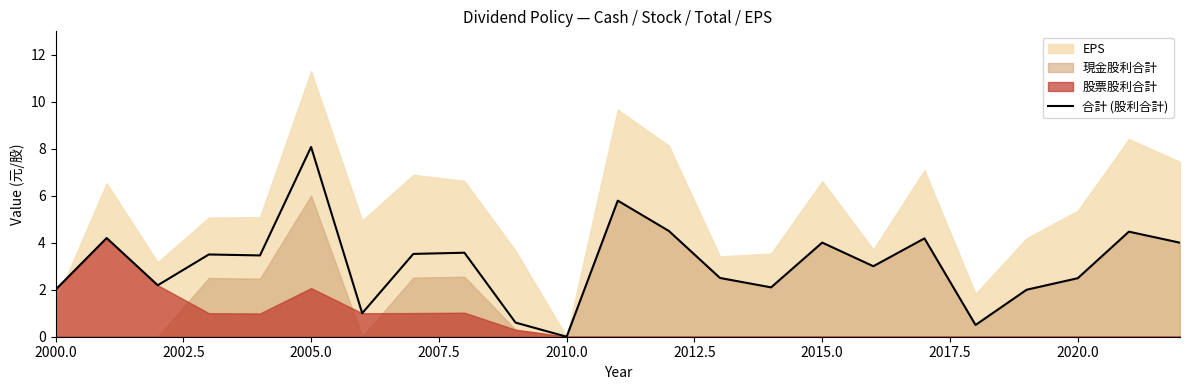

At which label does 合計 (股利合計) reach its peak?

2005.0